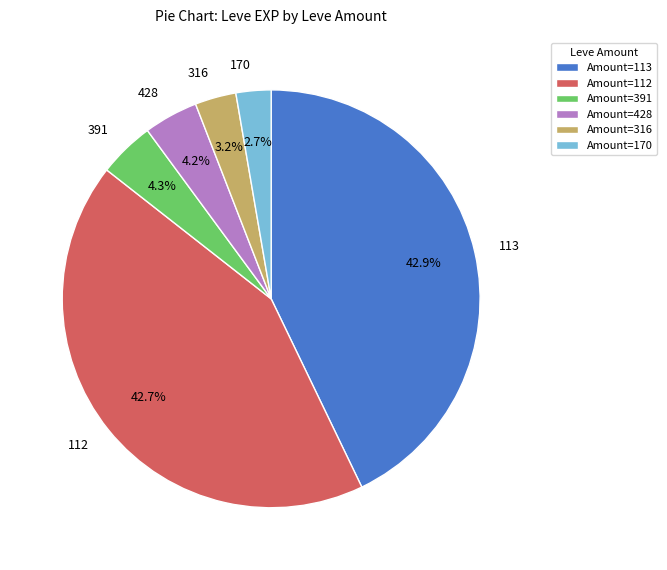

What portion of the pie excludes 113?

57.1%